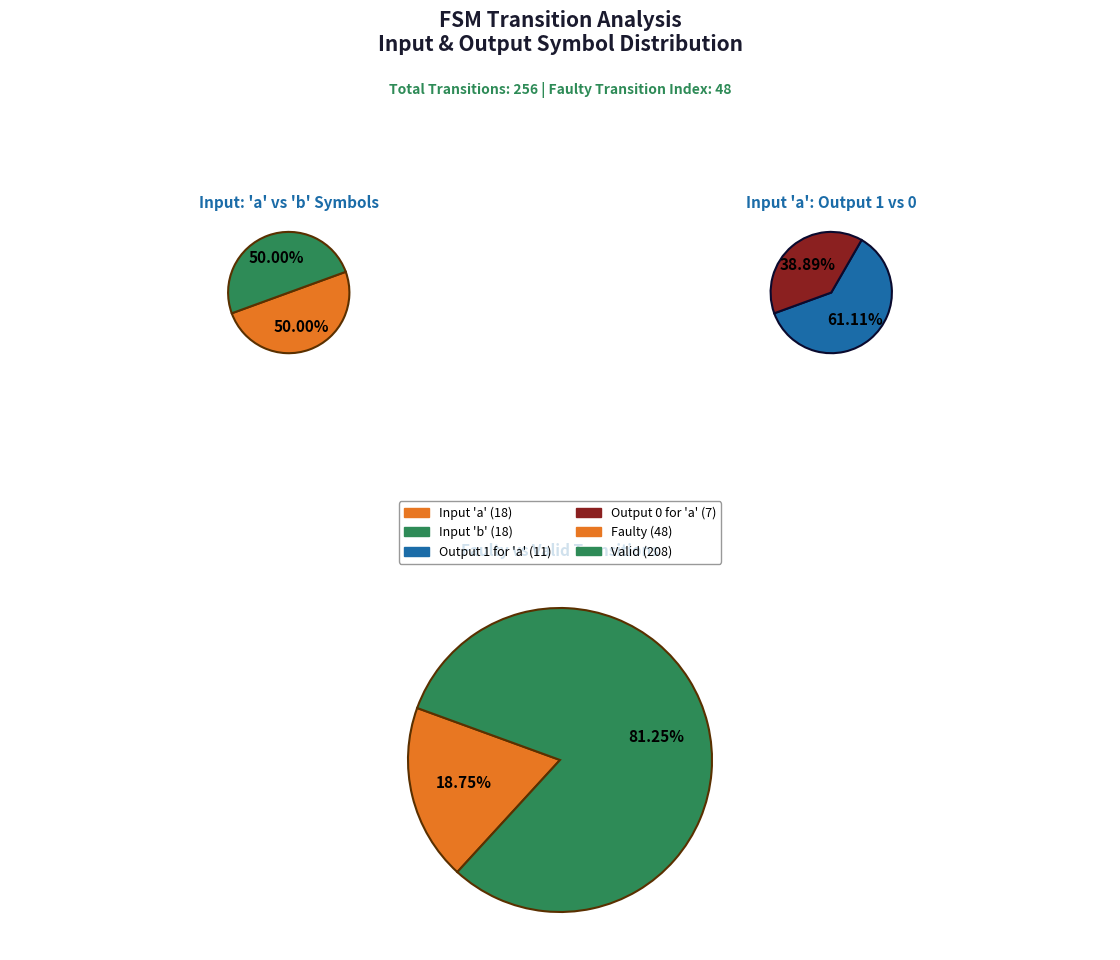

The 22 slice represents 15% of the pie. True or false?

False